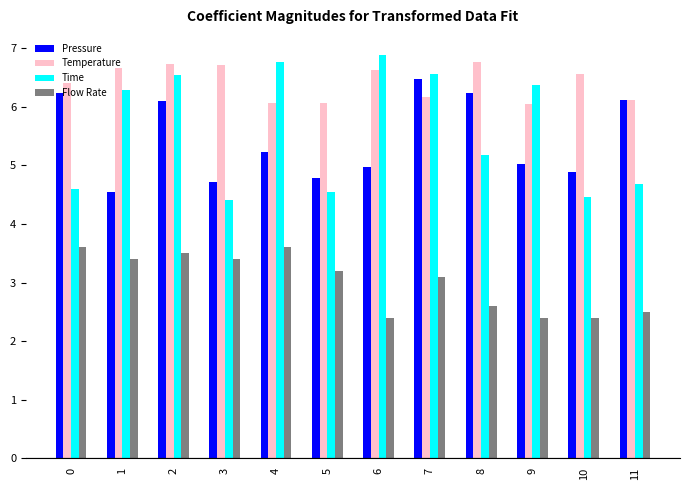

Is it true that Temperature equals 2.1 at 5?

False